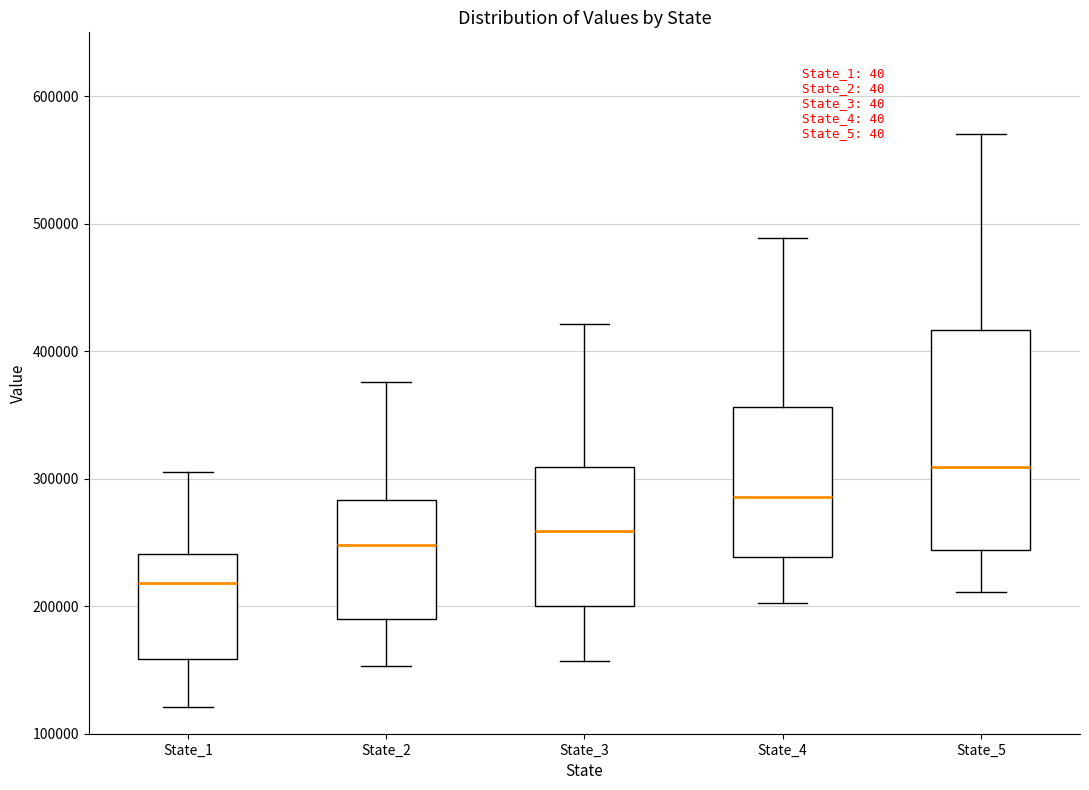

Which box has the lowest median line?

State_1